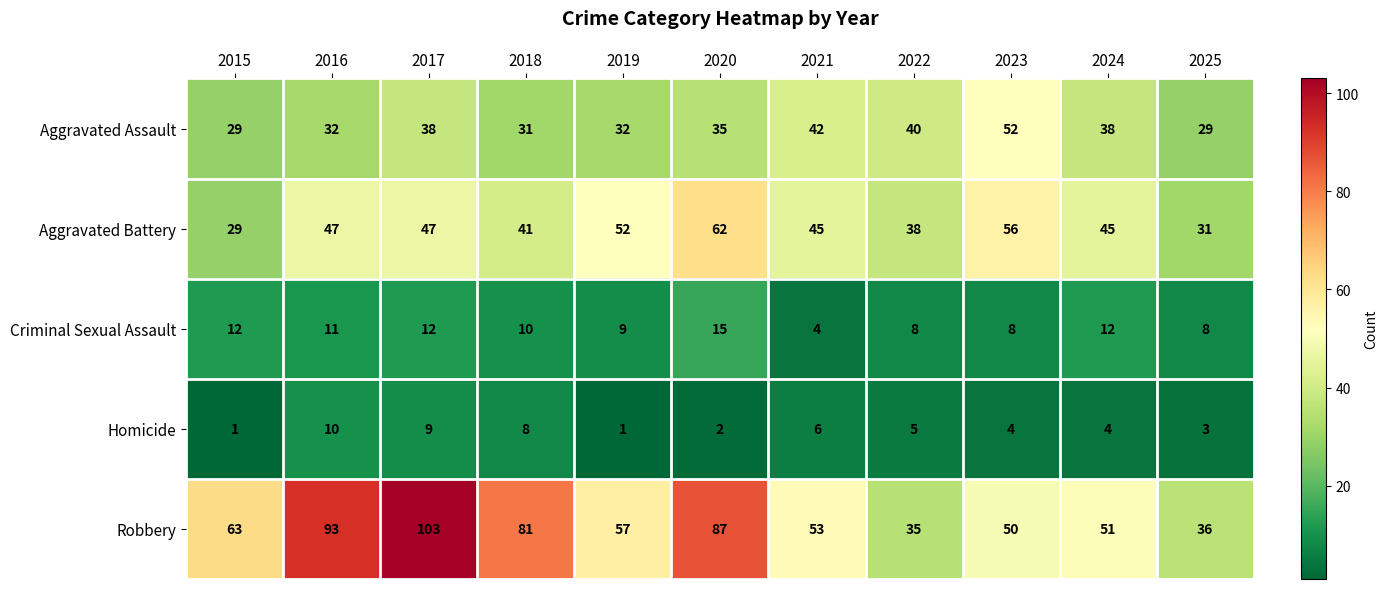

List the series in order of their peak value, lowest first.

Homicide, Criminal Sexual Assault, Aggravated Assault, Aggravated Battery, Robbery